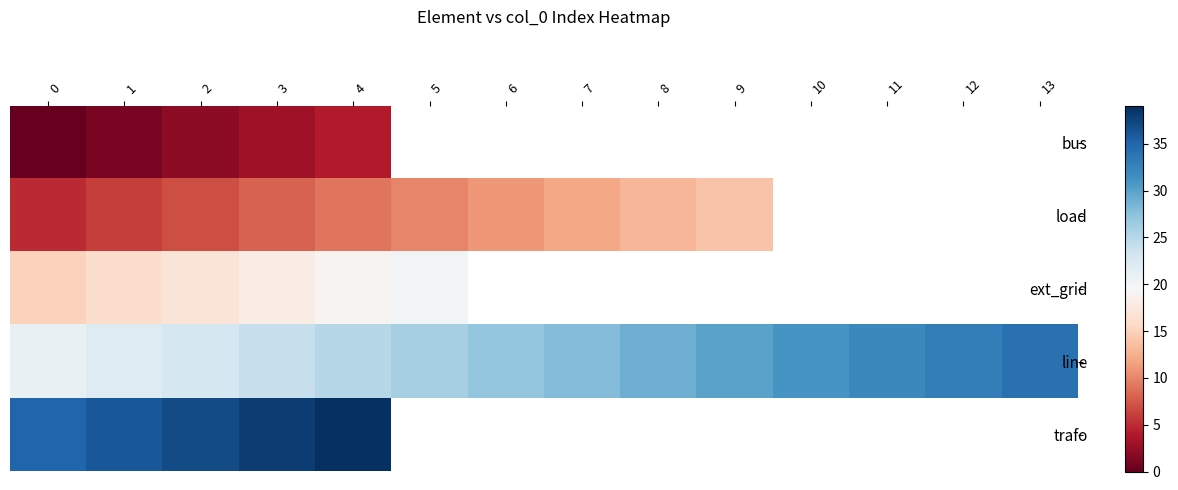

The trafo series shows 37.0 at 2. True or false?

True